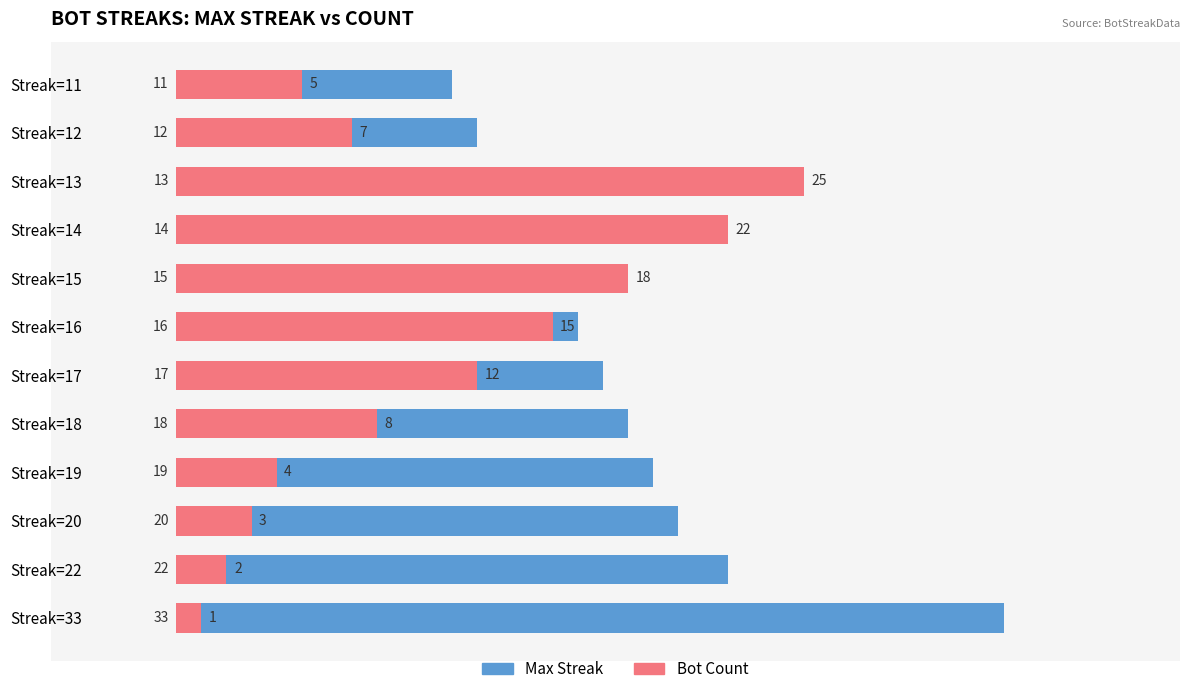

What is the smallest value displayed?

1